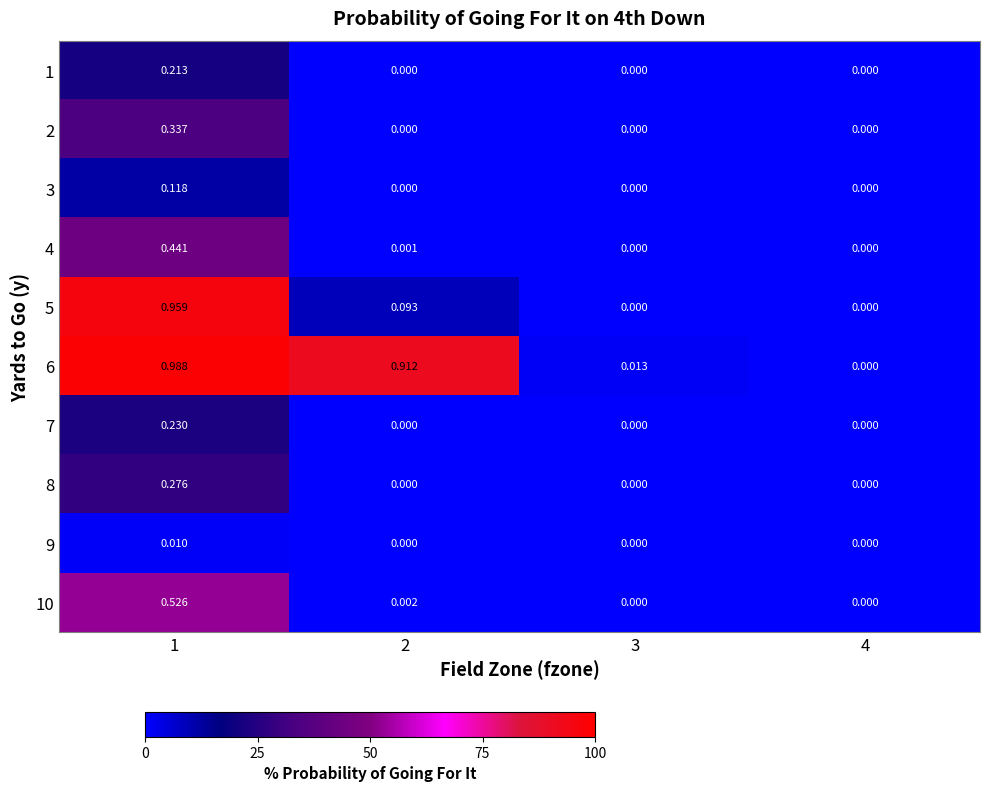

Which series has the largest total across all categories?

6